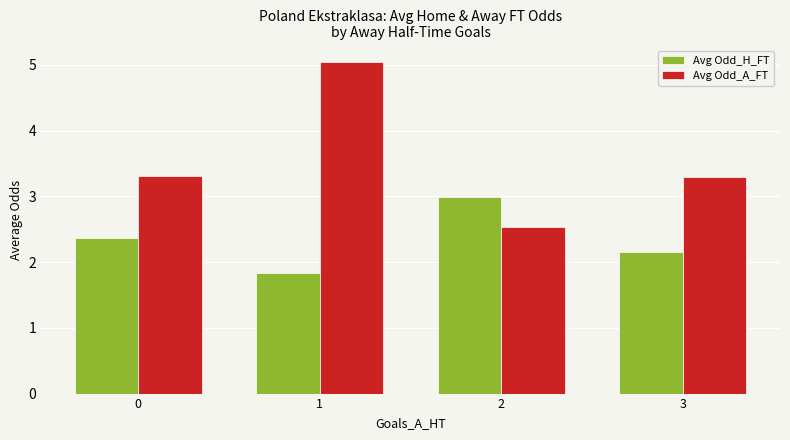

What are all the series names shown in the legend?

Avg Odd_H_FT, Avg Odd_A_FT